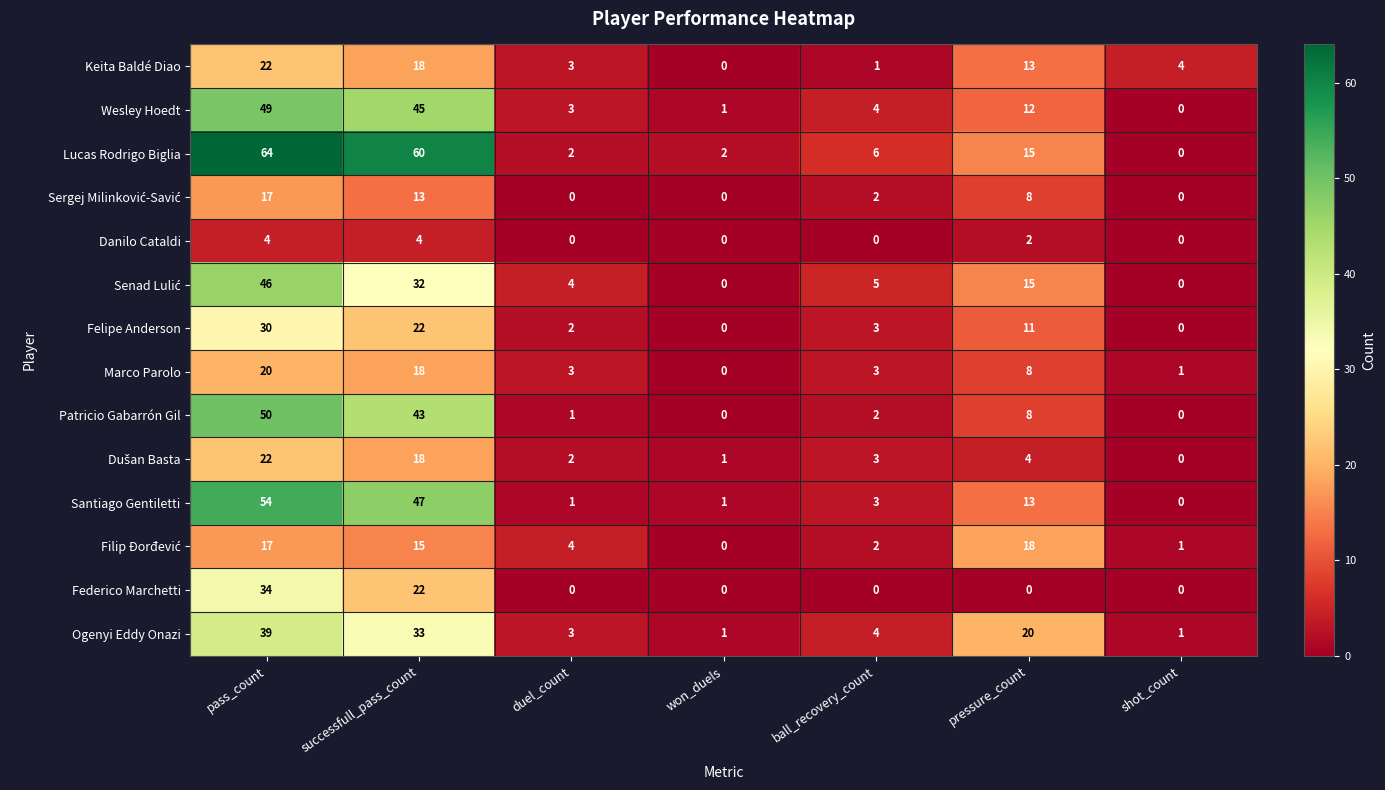

Where is Felipe Anderson nearest to the value 15?

pressure_count